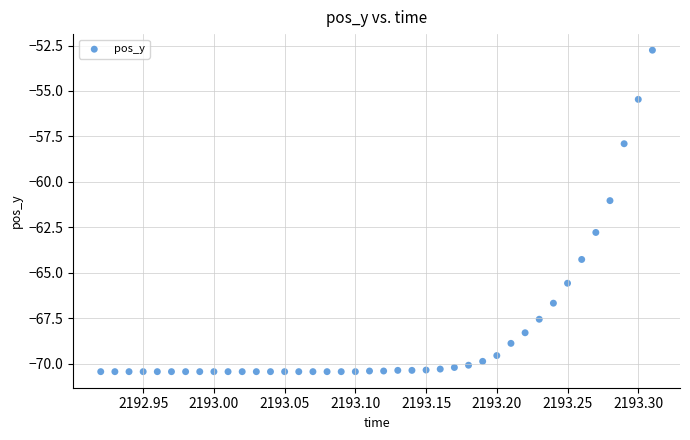

What is the range of X values (max minus min)?

0.4